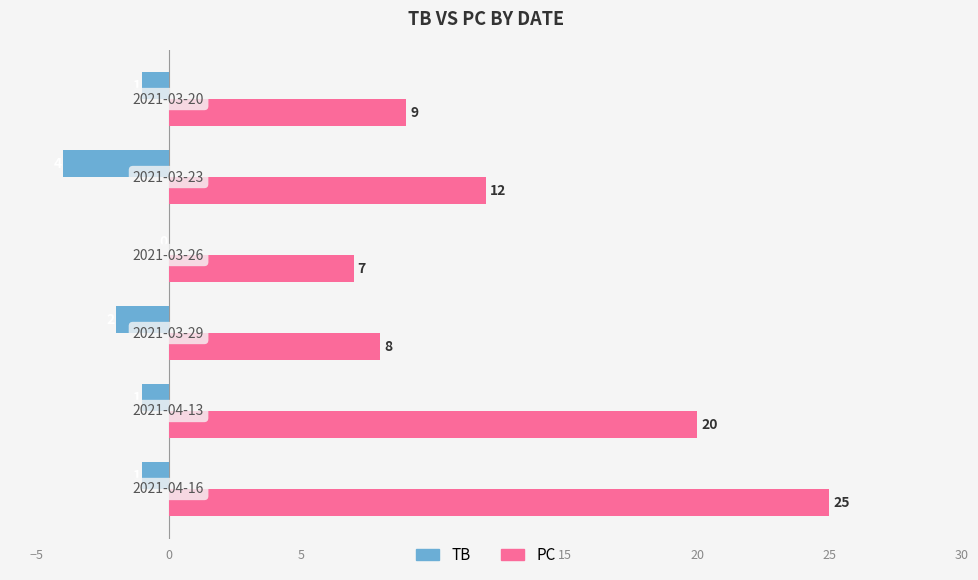

What is the sum of all PC values?

81